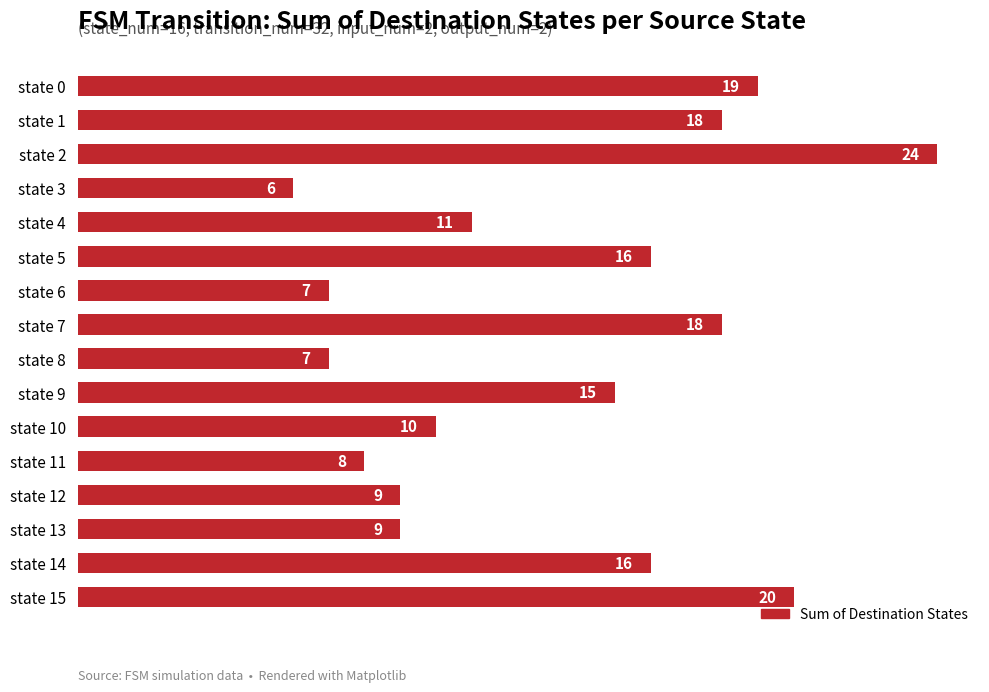

Approximately how many times larger is the value at state 13 compared to state 4?

0.8